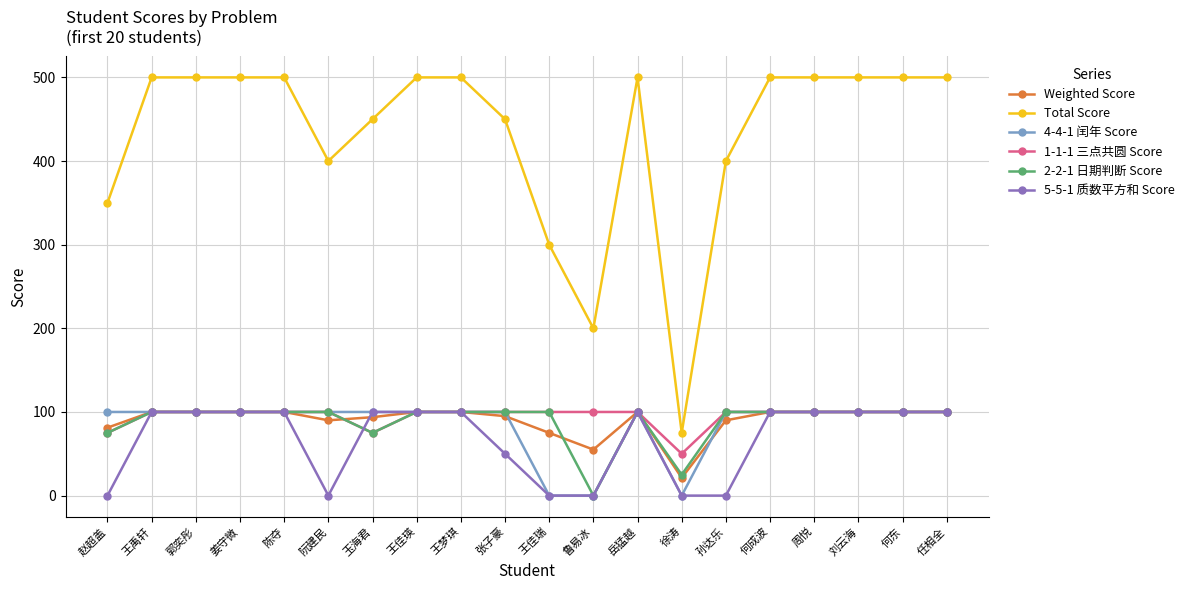

True or false: 1-1-1 三点共圆 Score has a value of 100.0 at 王禹轩.

True